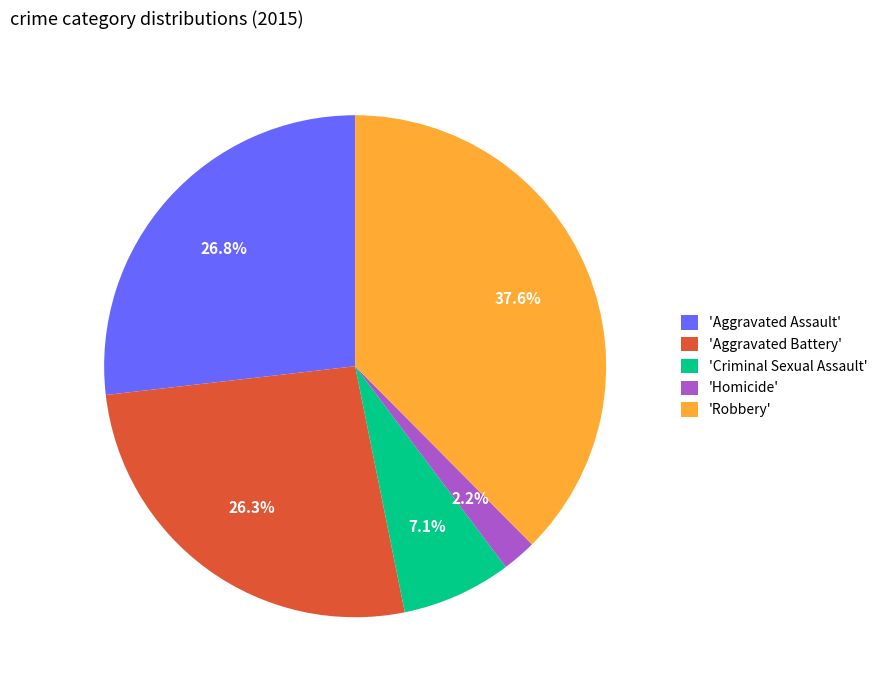

Is there a majority slice in this chart?

No